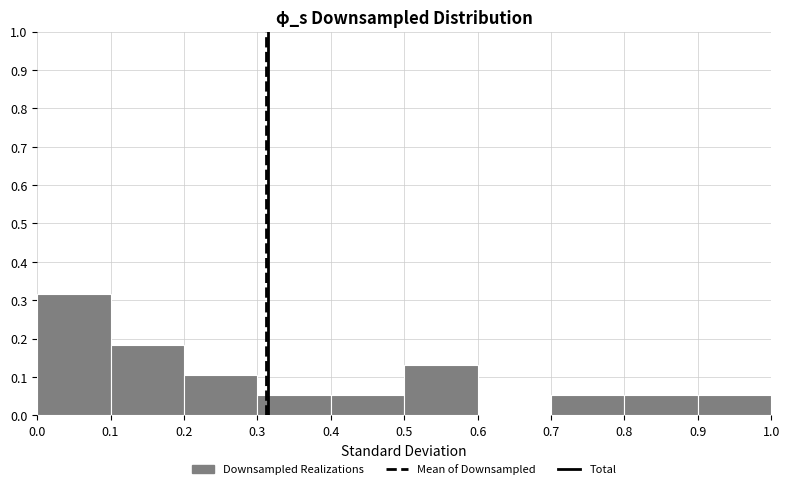

How tall is the bar that spans 0.5 to 0.6 on the x-axis? The values are not printed on the chart, so give them approximately, as read against the axis.

0.13